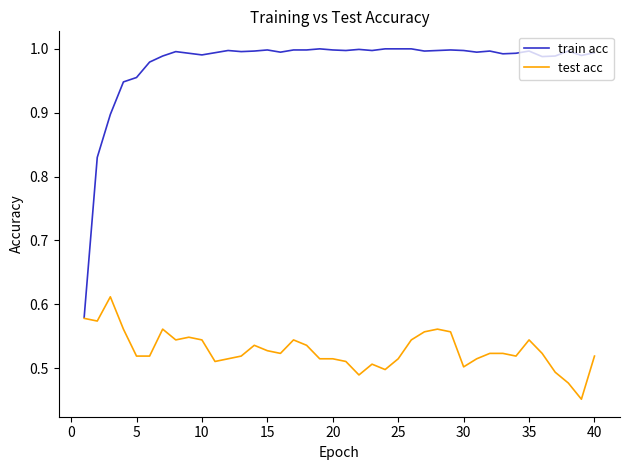

Which series has the largest total across all categories?

train acc